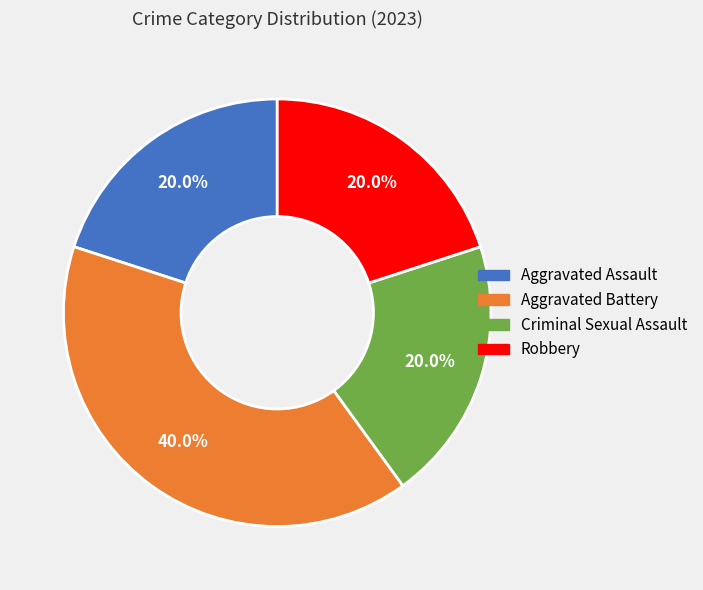

Is the sum of Aggravated Assault and Robbery greater than half?

No